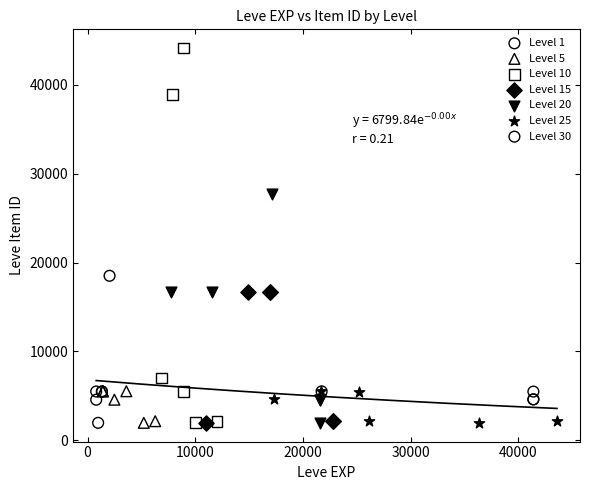

Which series has the largest Y range (max minus min)?

Level 10